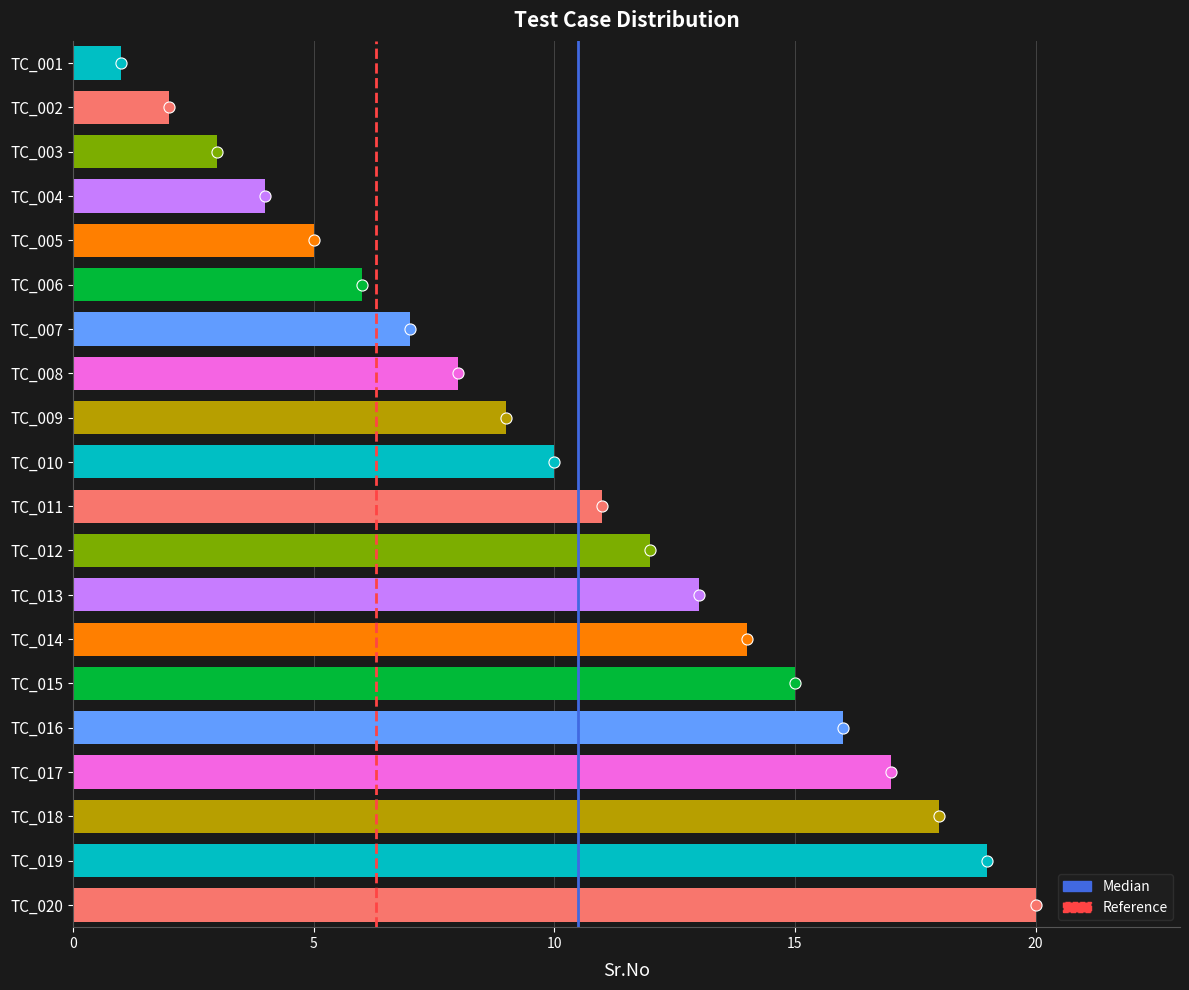

Between TC_016 and TC_004, which is larger?

TC_016